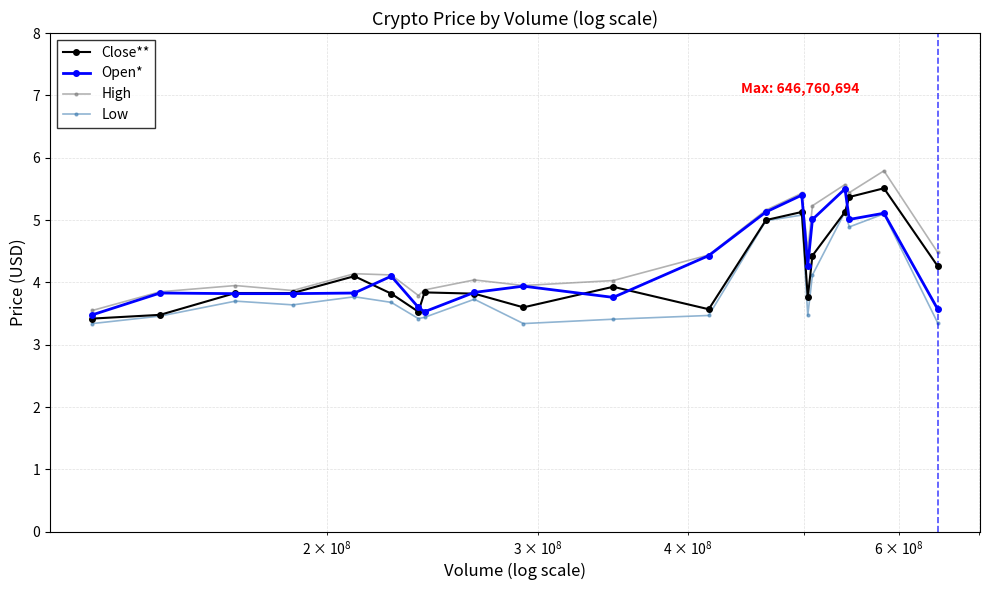

What is the minimum value shown in the chart?

3.3